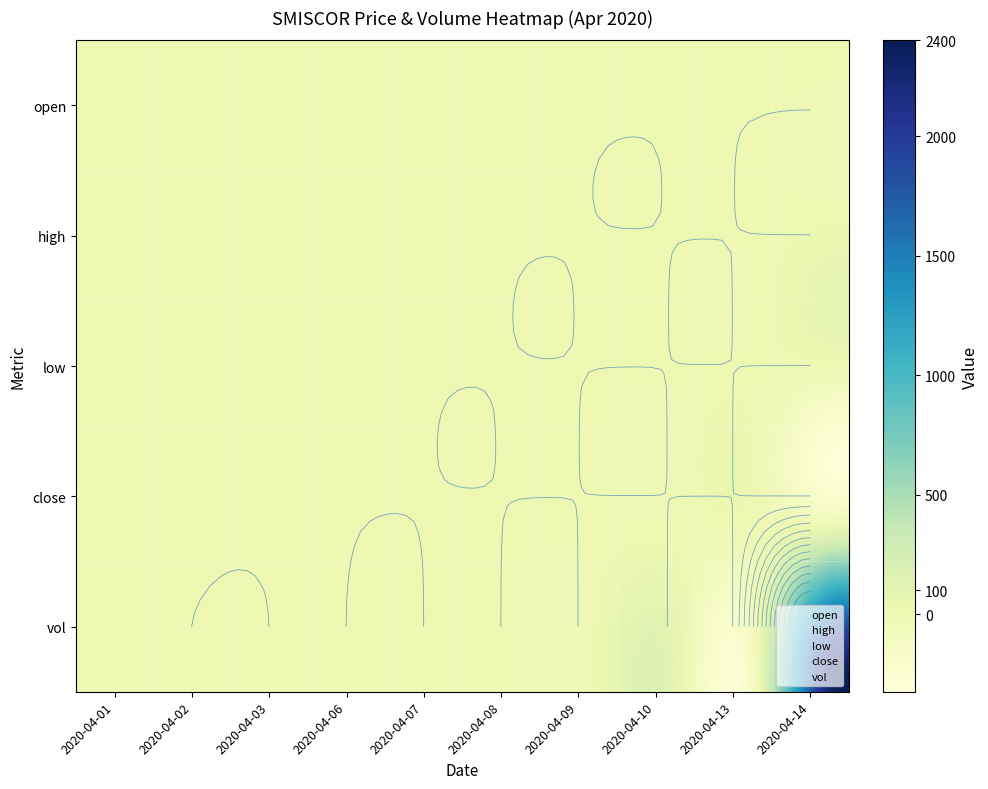

Is it true that 2020-04-13 equals 0.2 at open?

False